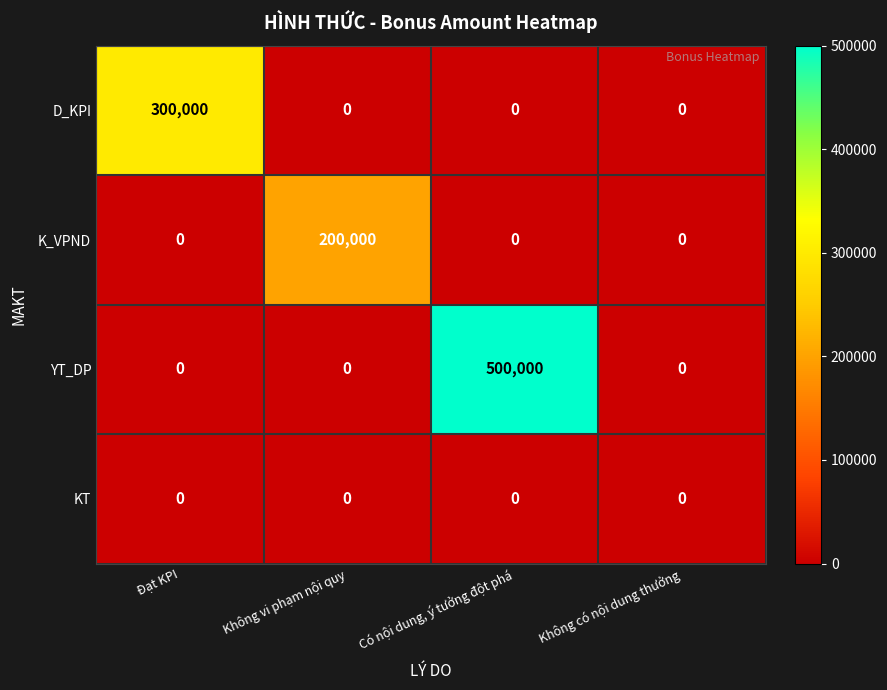

Reading left to right, list all the values displayed in this chart.

D_KPI: Đạt KPI=300000	Không vi phạm nội quy=0	Có nội dung, ý tưởng đột phá=0	Không có nội dung thưởng=0
K_VPND: Đạt KPI=0	Không vi phạm nội quy=200000	Có nội dung, ý tưởng đột phá=0	Không có nội dung thưởng=0
YT_DP: Đạt KPI=0	Không vi phạm nội quy=0	Có nội dung, ý tưởng đột phá=500000	Không có nội dung thưởng=0
KT: Đạt KPI=0	Không vi phạm nội quy=0	Có nội dung, ý tưởng đột phá=0	Không có nội dung thưởng=0